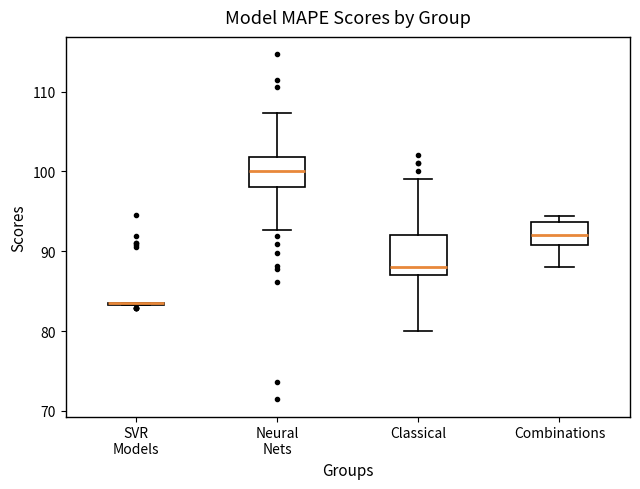

Which box is the tallest, from its lower edge to its upper edge?

Classical